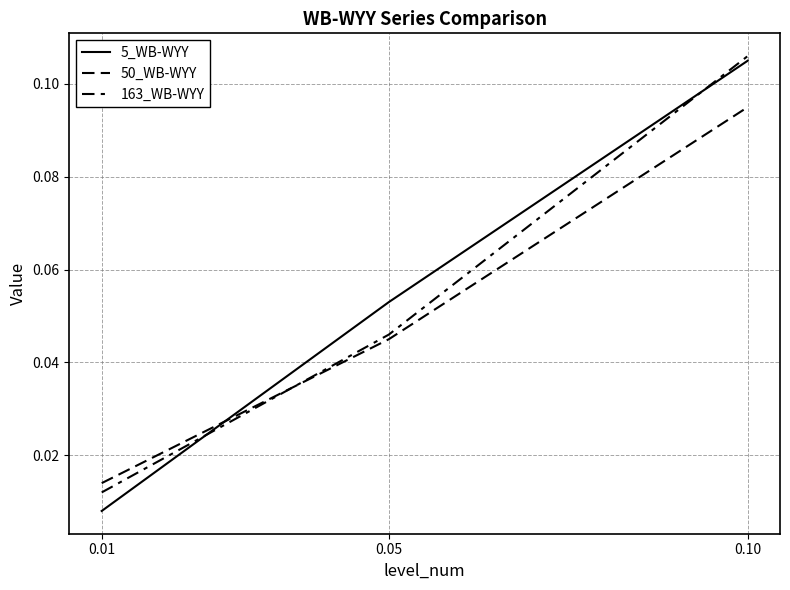

Rank the series by their maximum value, from highest to lowest.

163_WB-WYY, 5_WB-WYY, 50_WB-WYY